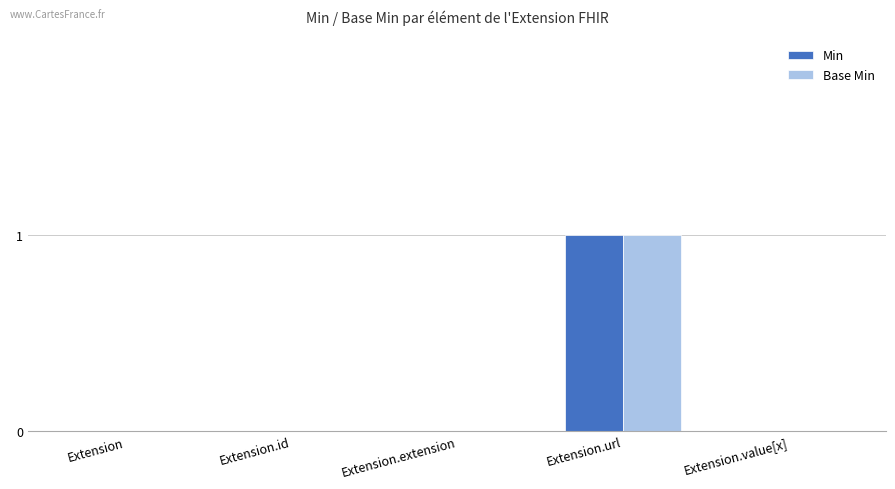

Reading right to left, list all the values displayed in this chart.

Min: Extension.value[x]=0	Extension.url=1	Extension.extension=0	Extension.id=0	Extension=0
Base Min: Extension.value[x]=0	Extension.url=1	Extension.extension=0	Extension.id=0	Extension=0